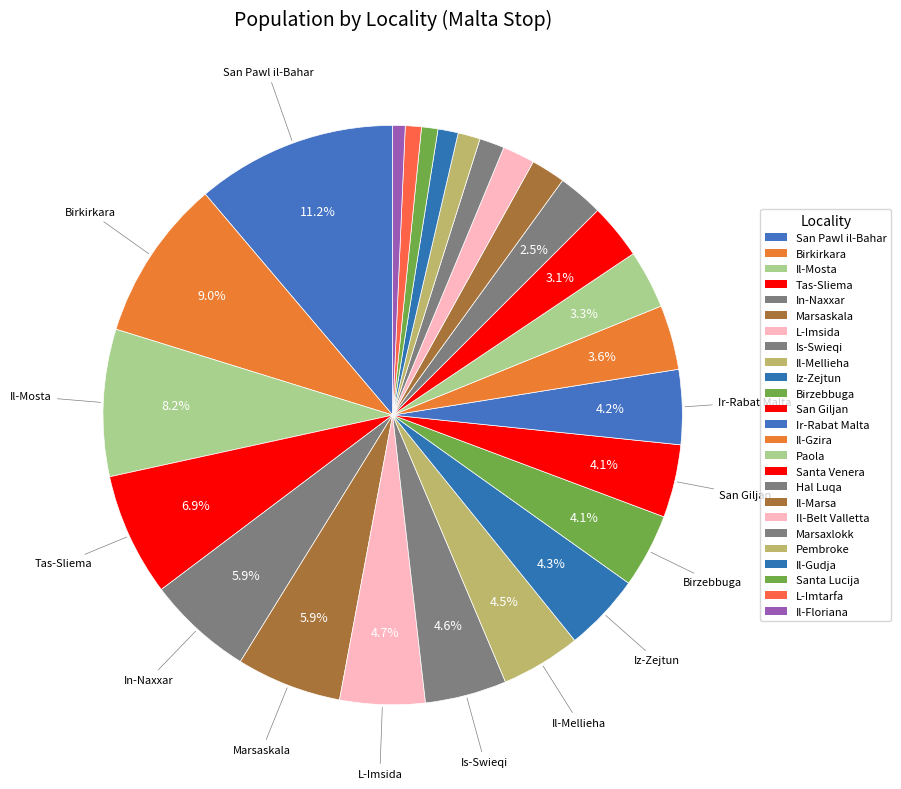

How much of the chart is everything except Hal Luqa?

97.5%